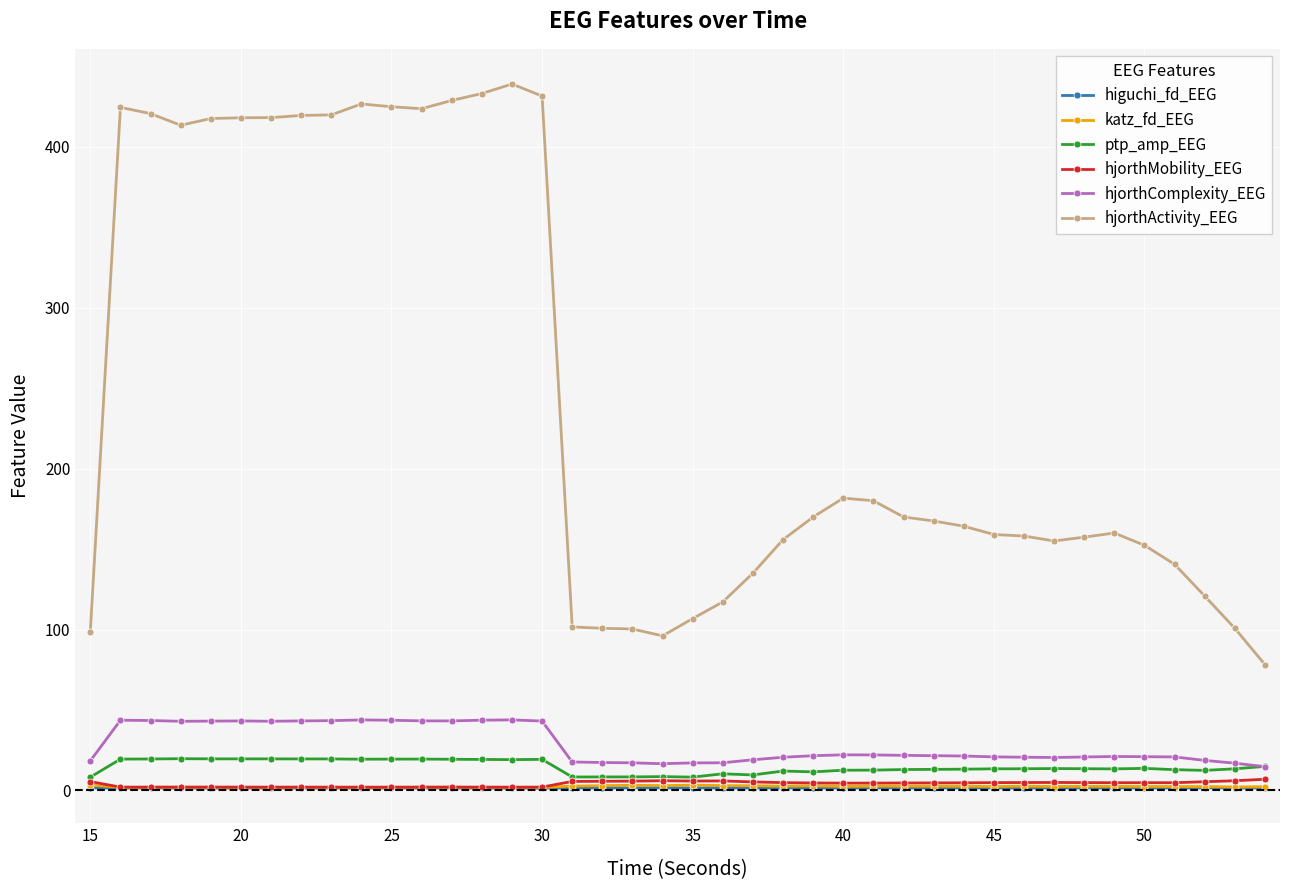

True or false: hjorthMobility_EEG has more than 1 interior local peaks.

True